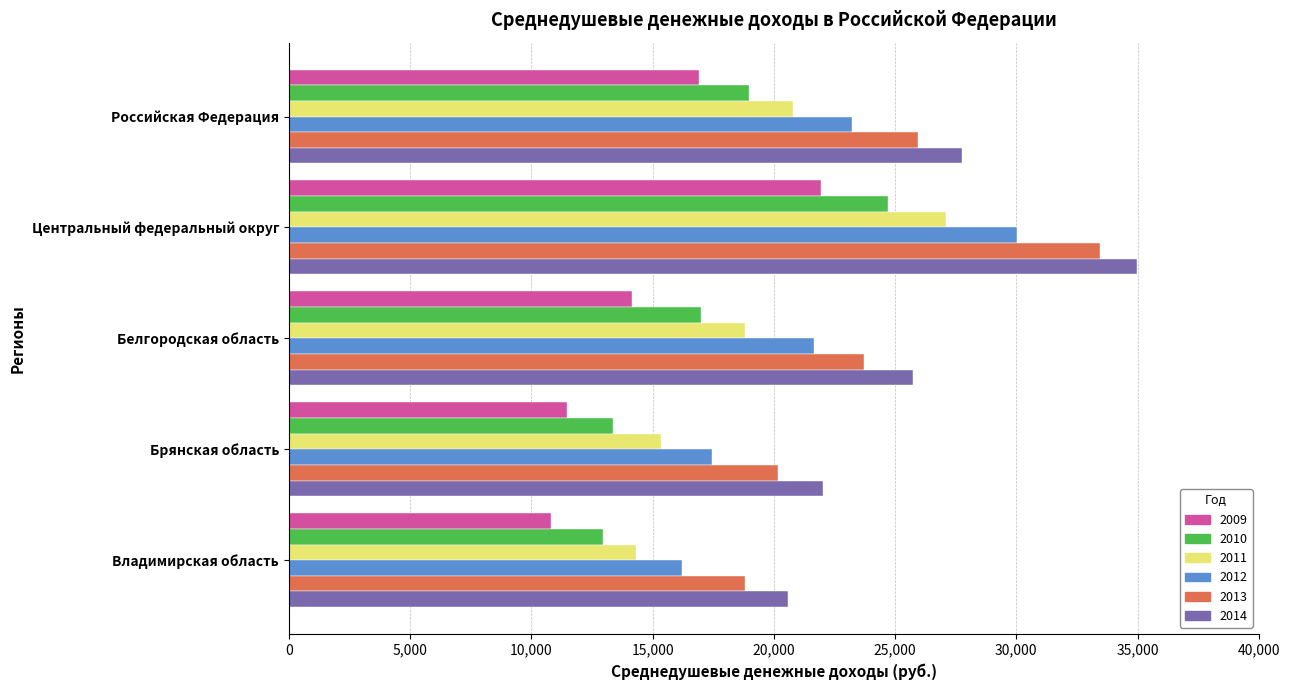

What is the maximum value for 2011?

27096.9